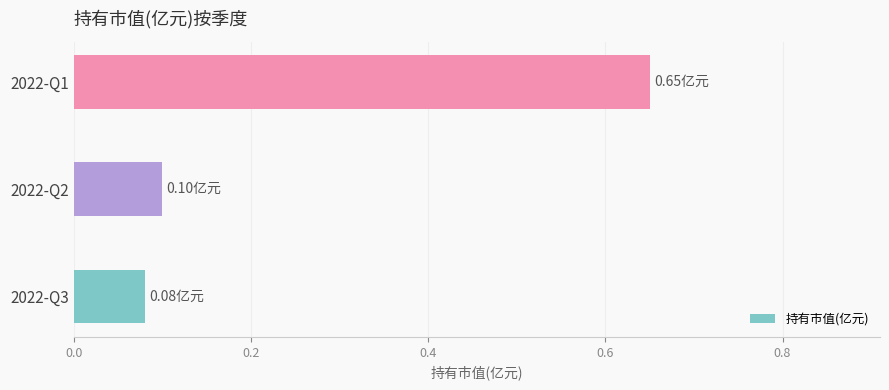

Rank the categories by value from lowest to highest.

2022-Q3, 2022-Q2, 2022-Q1